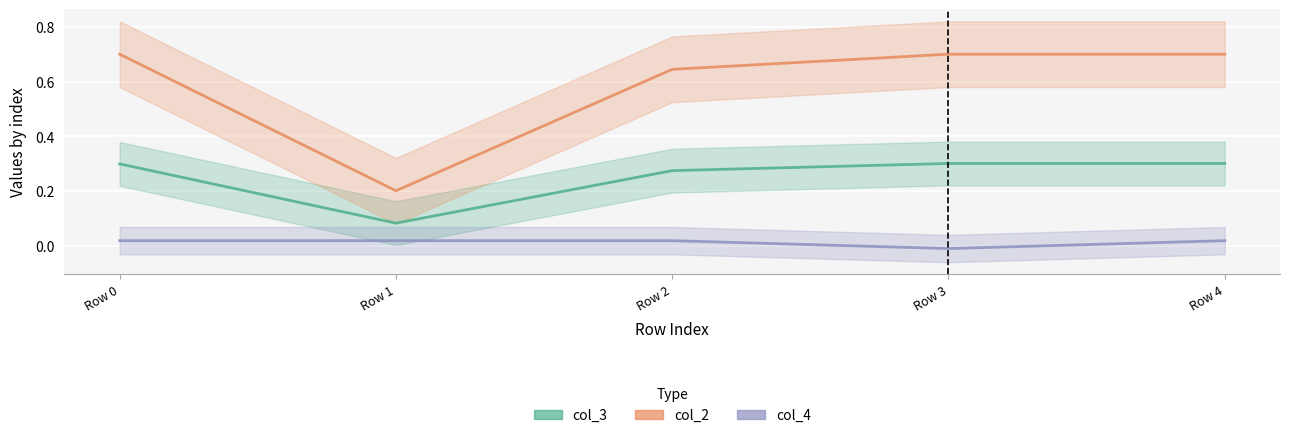

The value of col_4 at Row 4 is 0.0. True or false?

True